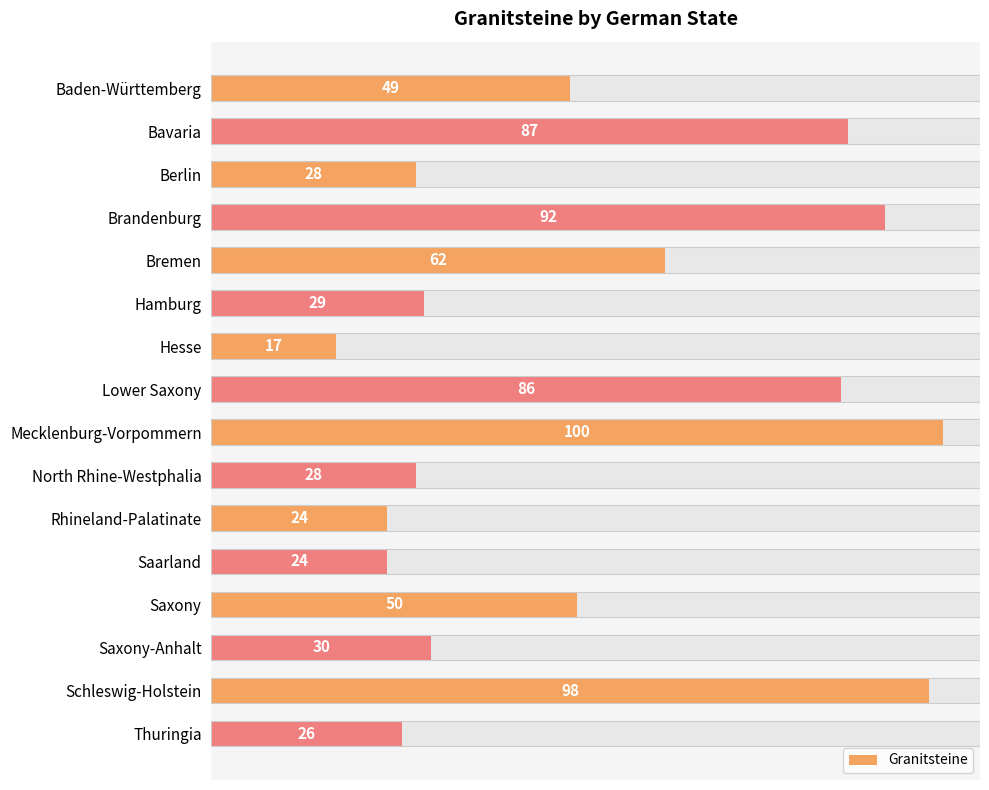

Reading right to left, what are all the values shown in this chart?

26	98	30	50	24	24	28	100	86	17	29	62	92	28	87	49